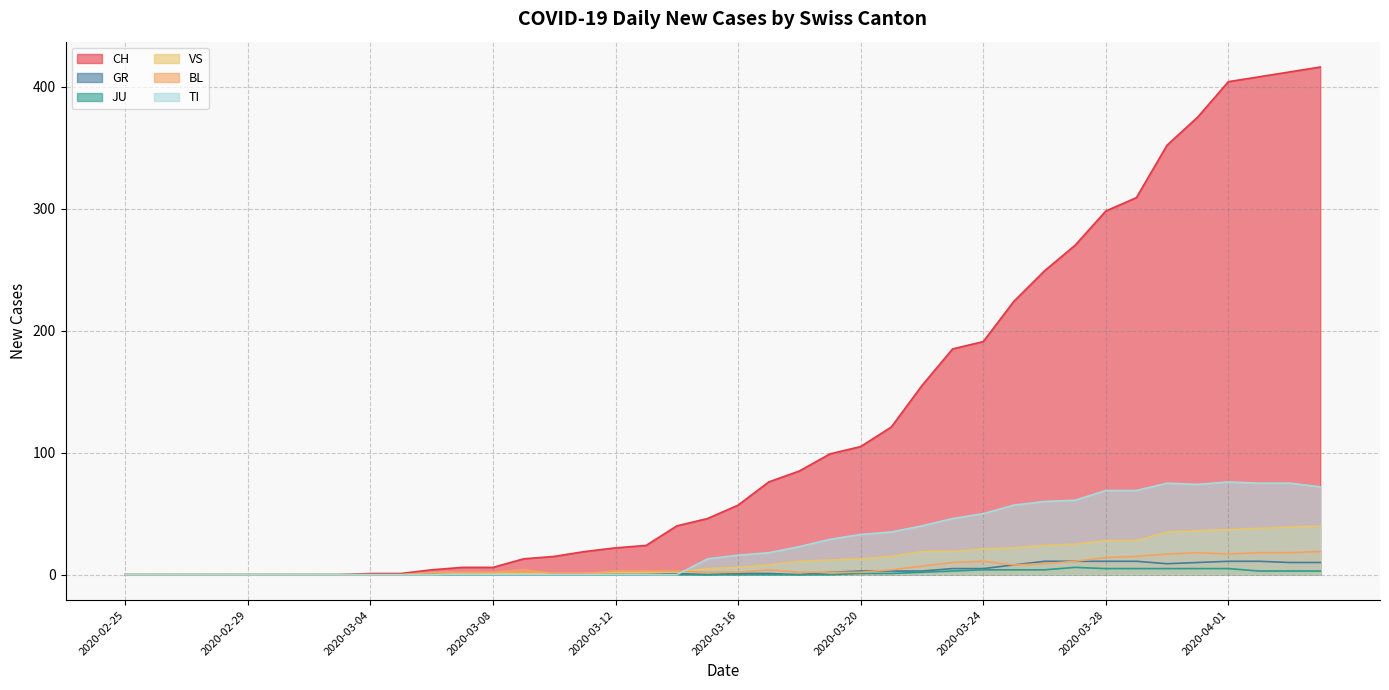

What is the difference between the JU values at 2020-03-31 and 2020-03-15?

5